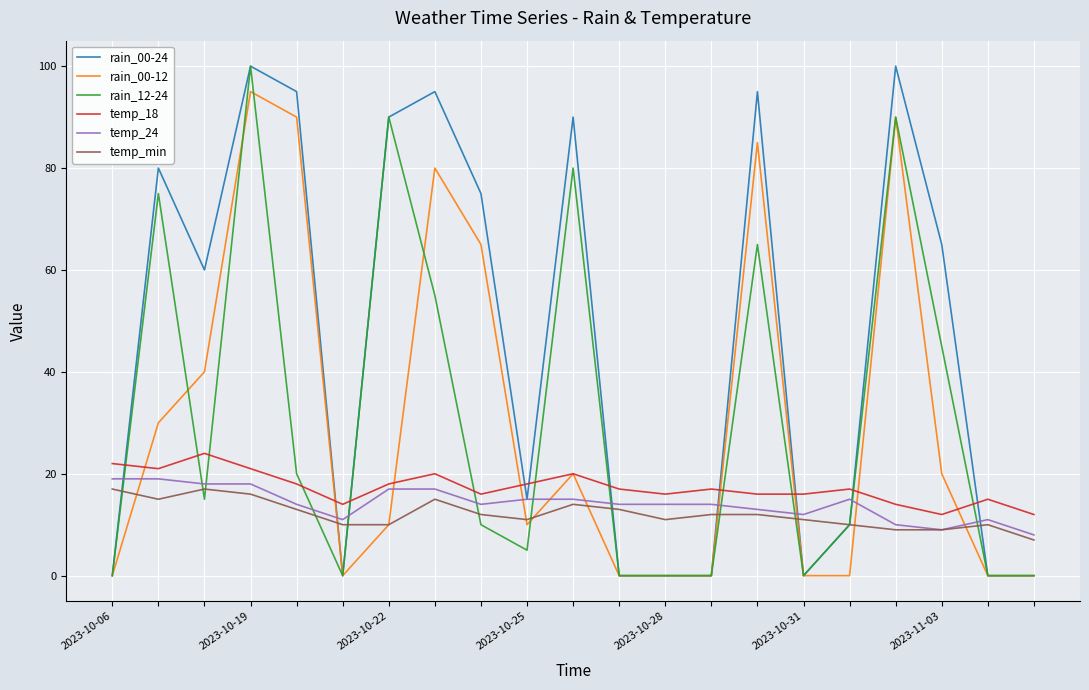

What is the greatest value displayed?

100